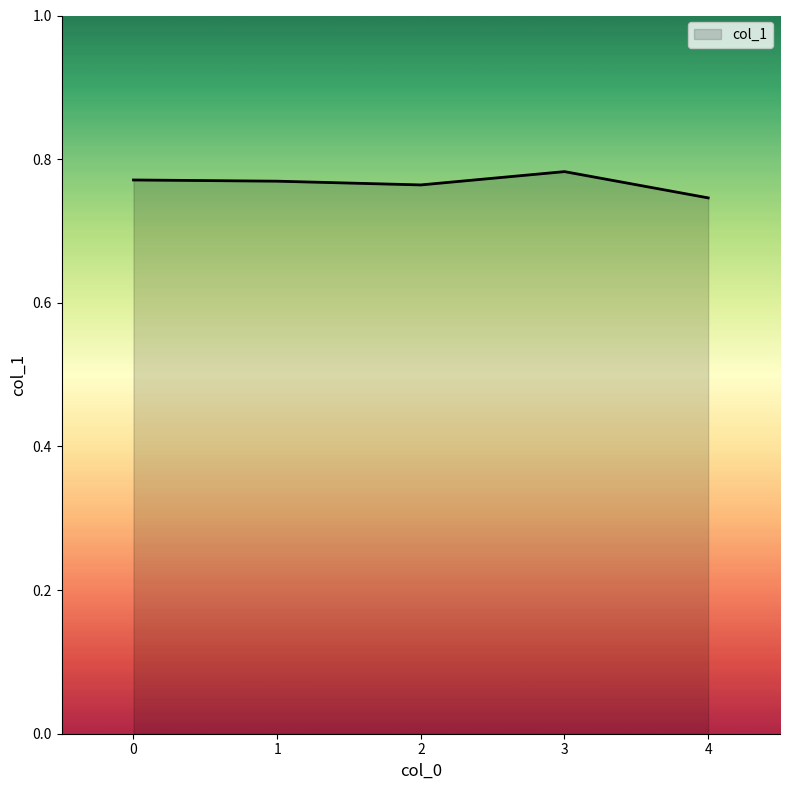

How many interior local valleys (lower than both neighbors) does the data have?

1